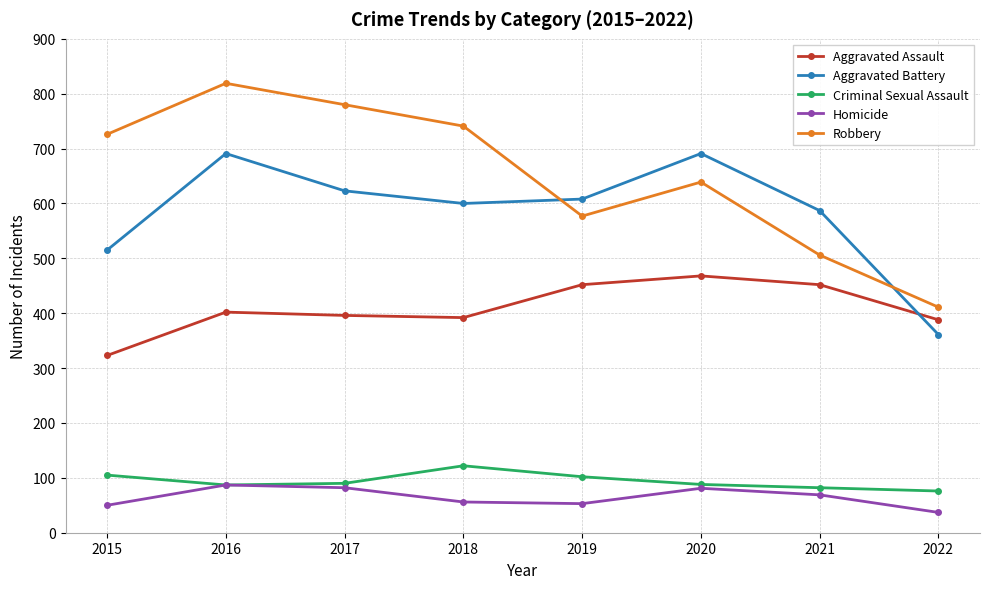

True or false: Criminal Sexual Assault and Aggravated Battery cross at least once.

False